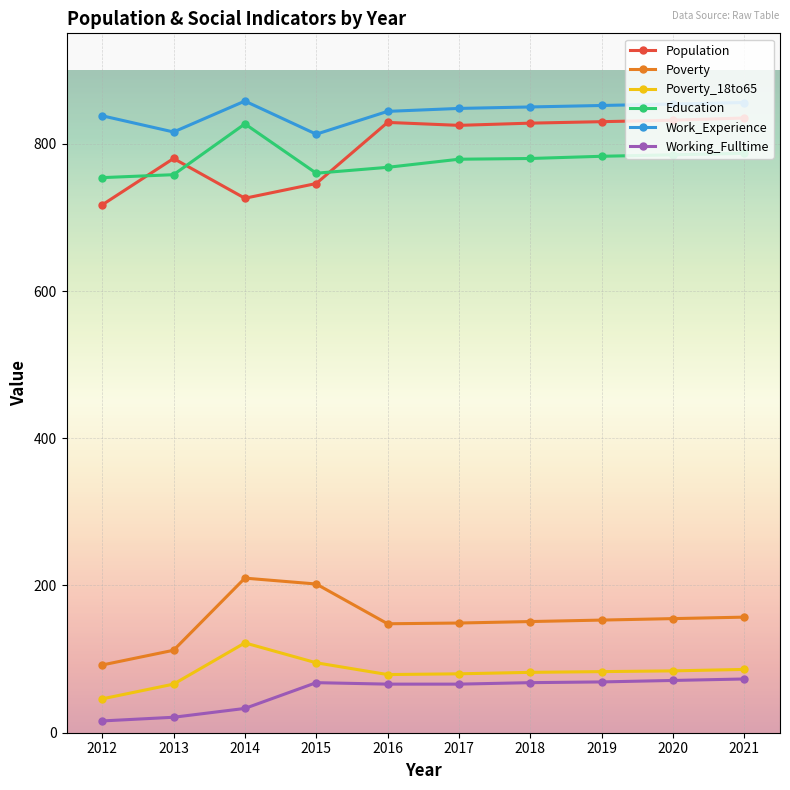

At which label does Poverty_18to65 reach its minimum?

2012